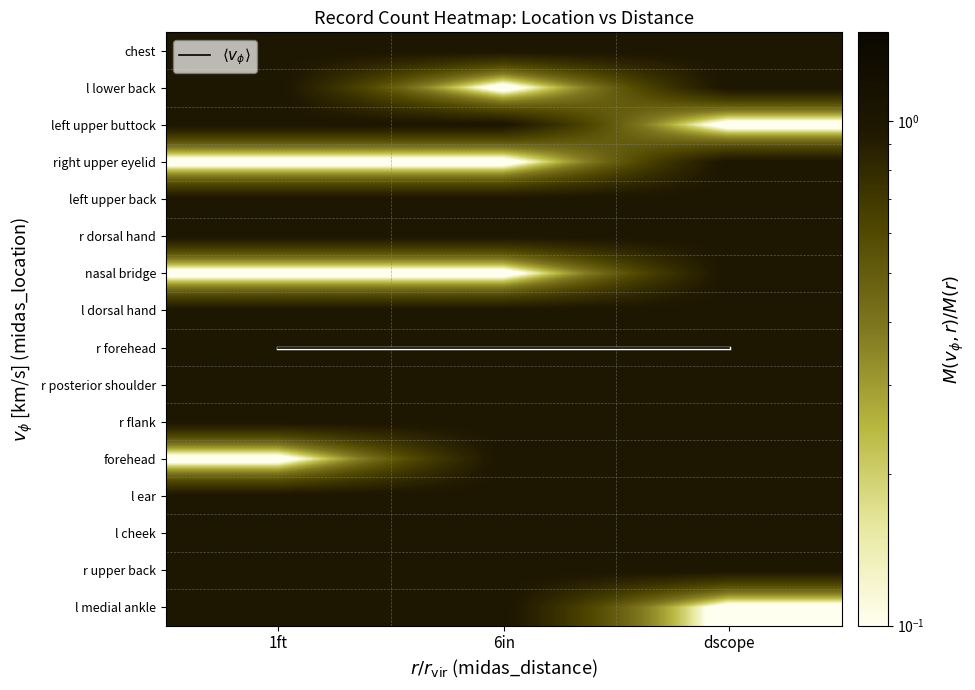

The l medial ankle series shows 1.0 at 6in. True or false?

True